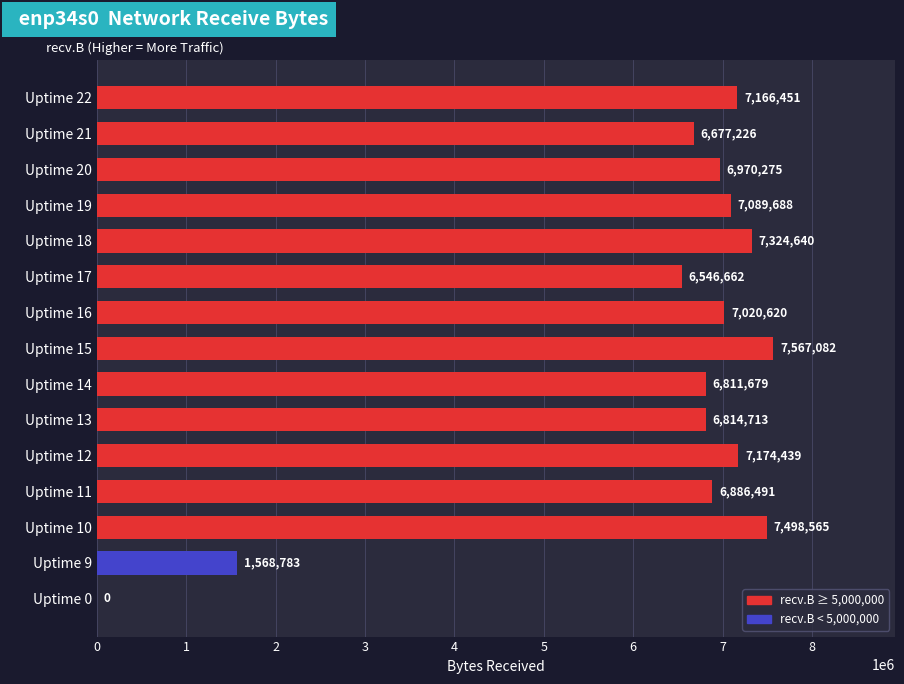

At which label is the value closest to 3783541?

Uptime 9